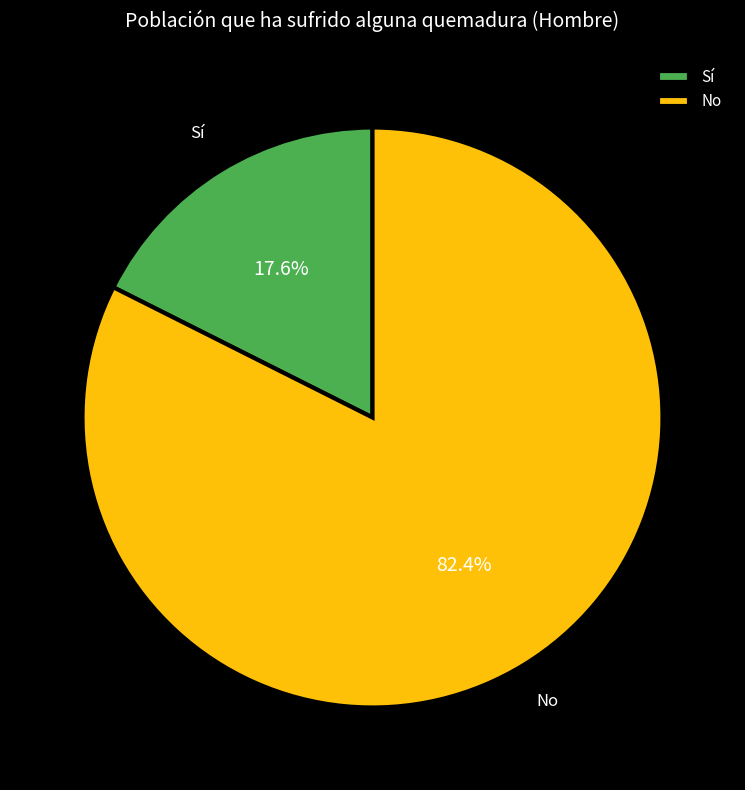

Is the sum of Sí and No greater than half?

Yes